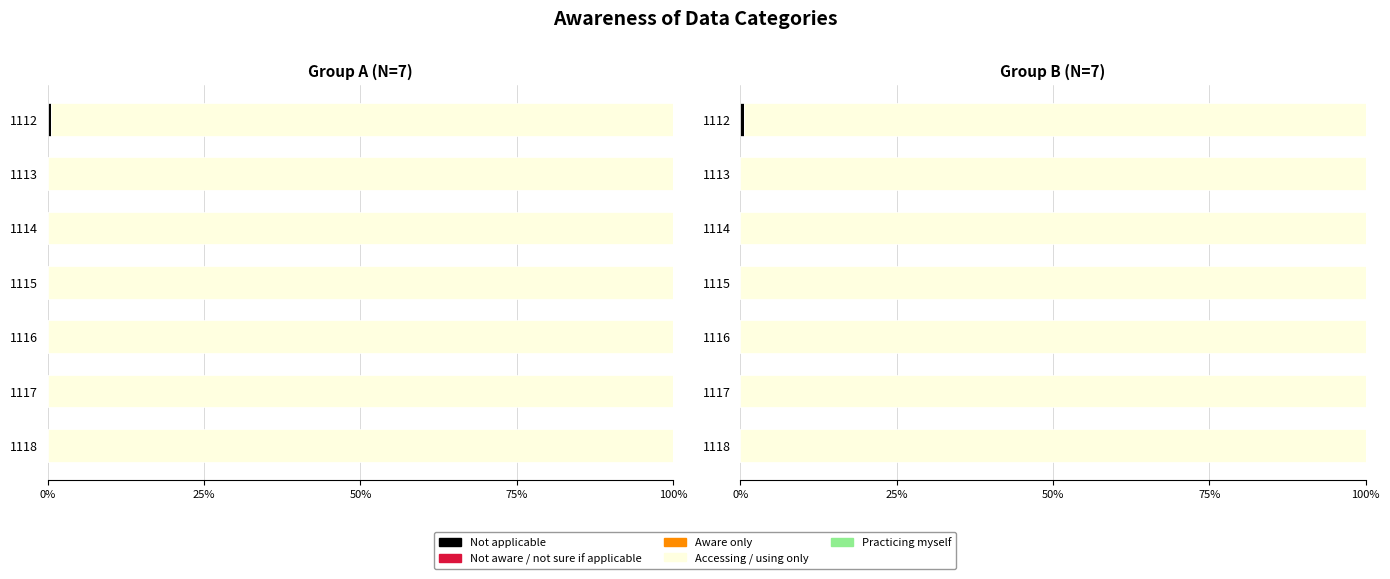

How many categories are shown in the chart?

7